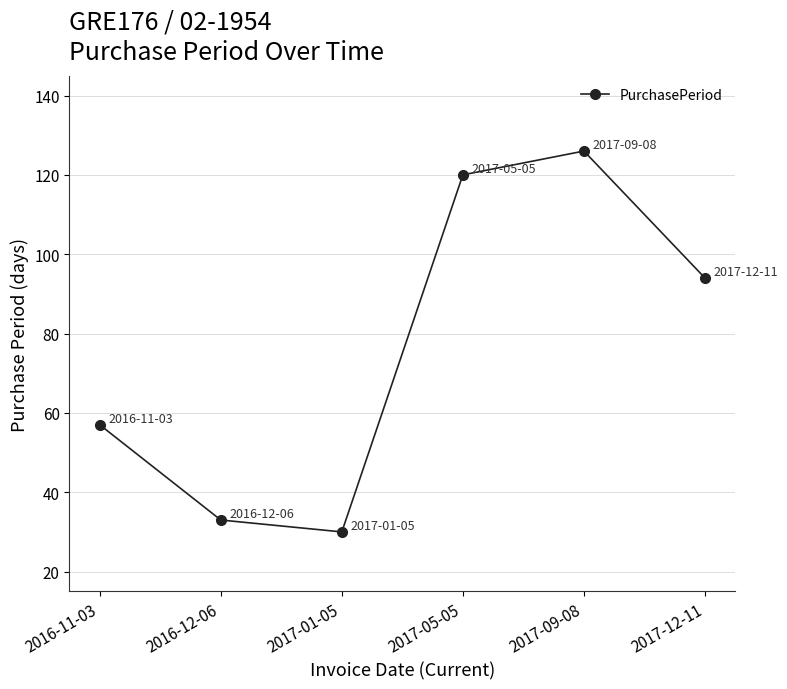

The chart shows a value of 195 at 2017-05-05. True or false?

False